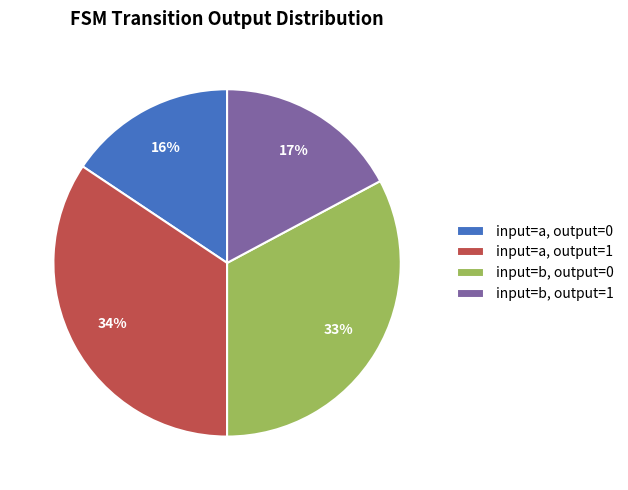

Do input=b, output=0 and input=a, output=1 together represent more than half of the pie?

Yes